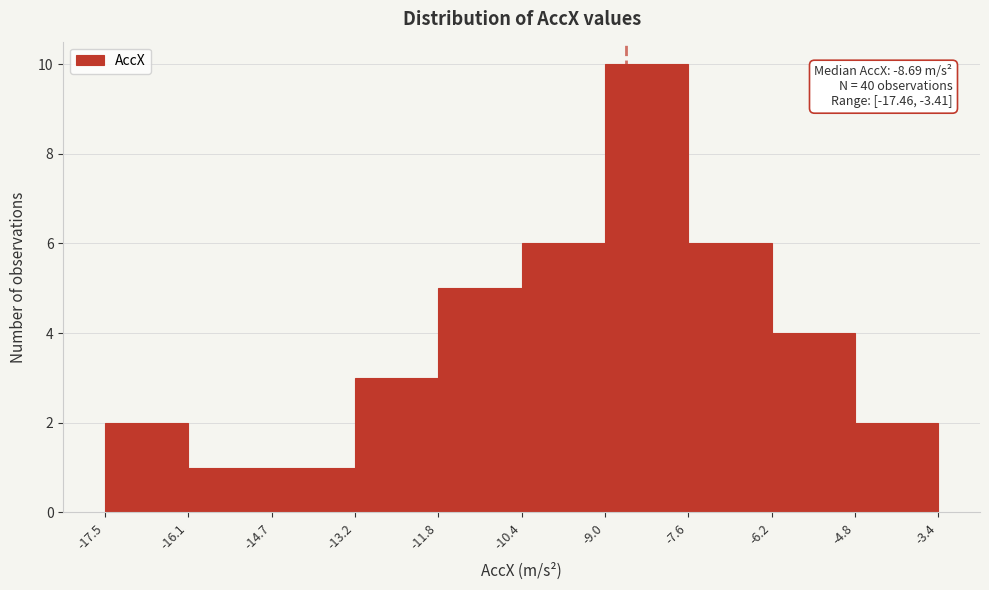

Which range on the x-axis has the tallest bar?

-9.0 to -7.6